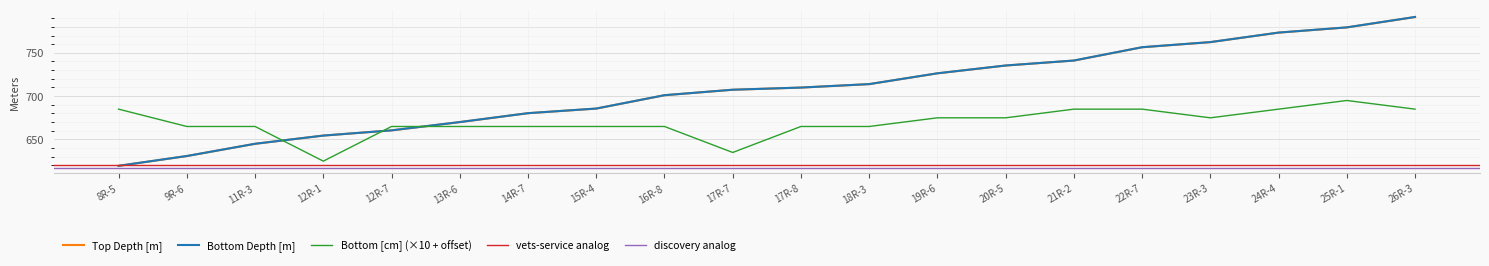

Which label corresponds to the smallest value in the chart?

8R-5